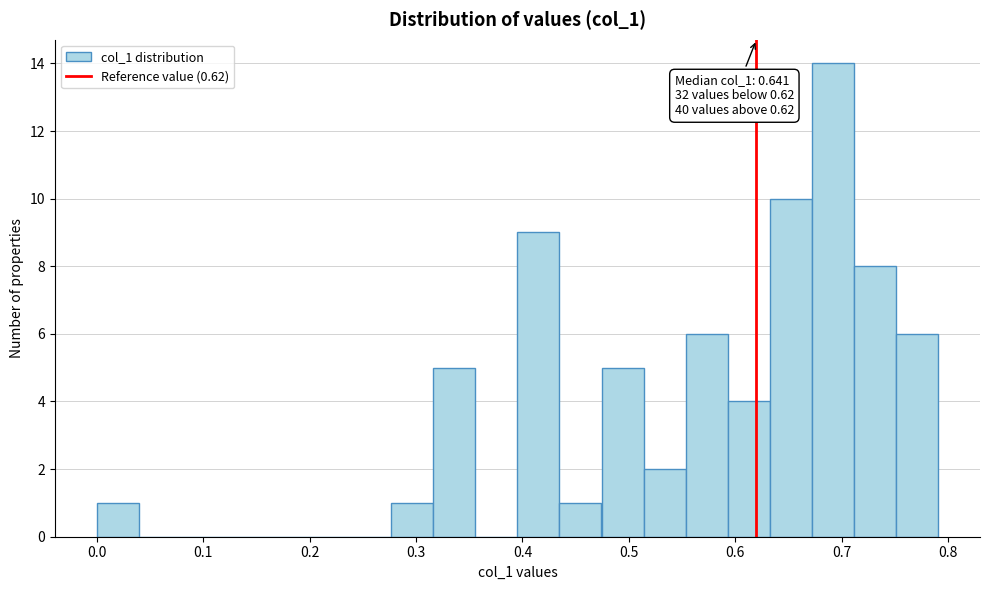

Read against the x-axis, roughly where is the centre of the tallest bar?

0.69